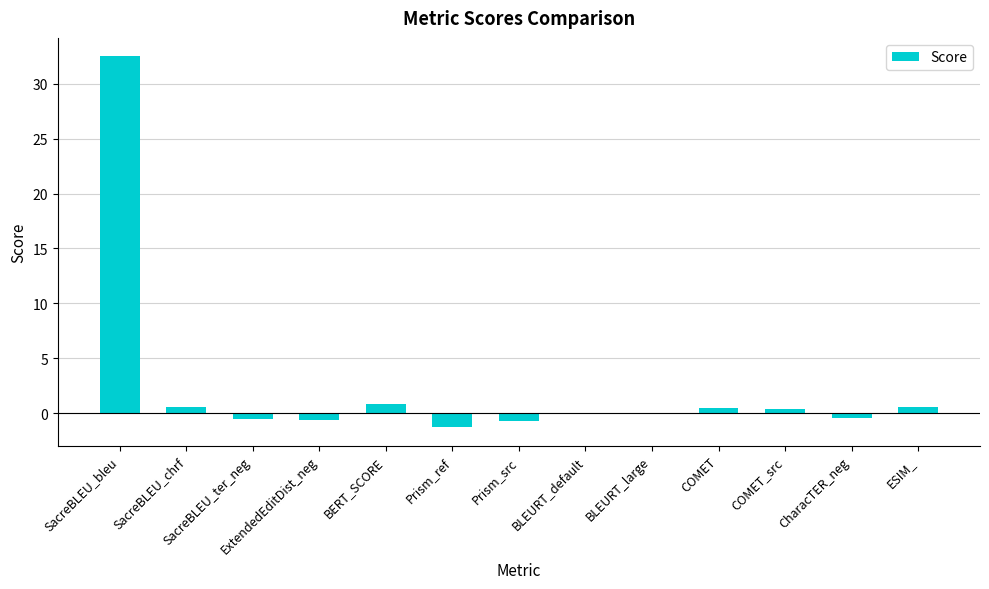

Between Prism_src and ESIM_, which is larger?

ESIM_